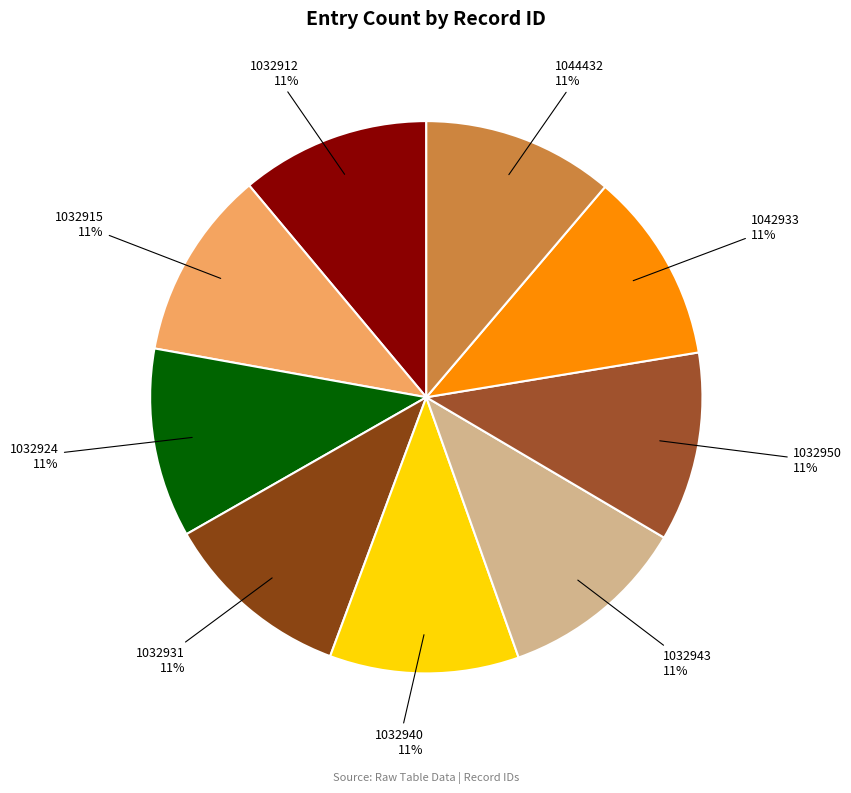

Approximately how many times larger is the value at 1032940 compared to 1032931?

1.0